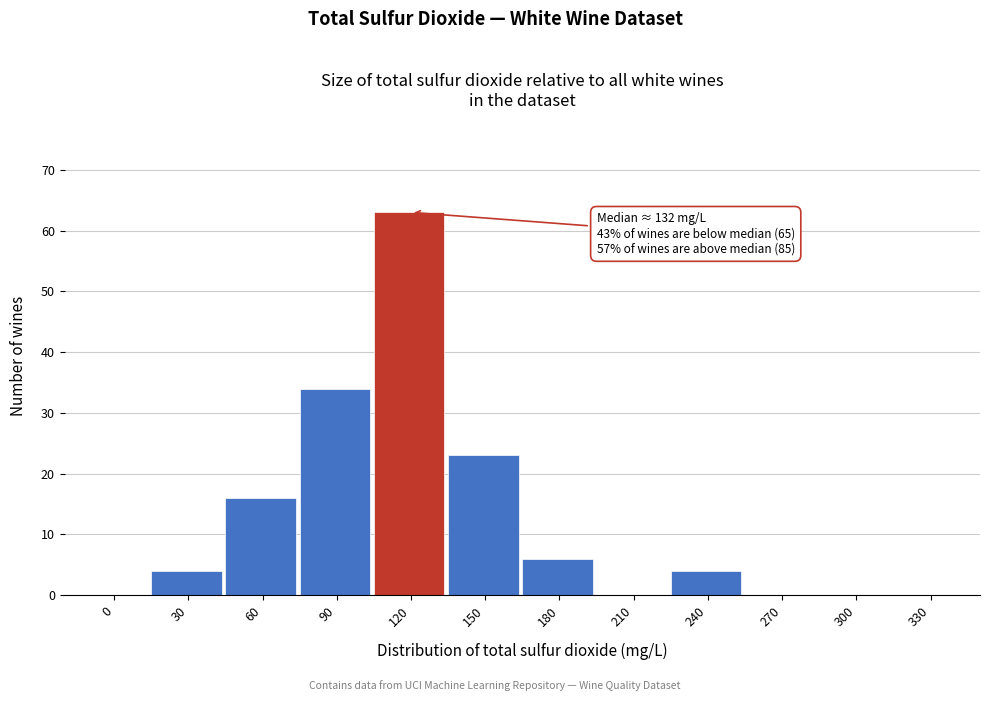

Reading left to right, what are all the values shown in this chart?

0=0	30=4	60=16	90=34	120=63	150=23	180=6	210=0	240=4	270=0	300=0	330=0